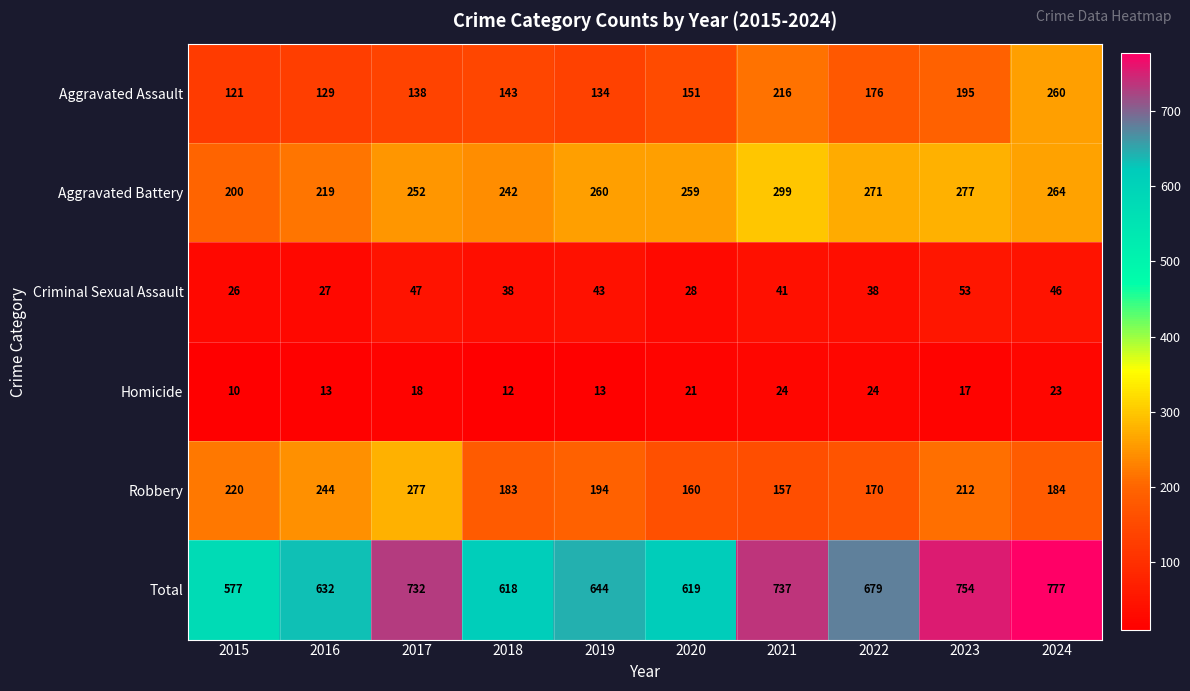

At which category is the sum across all series the highest?

2024